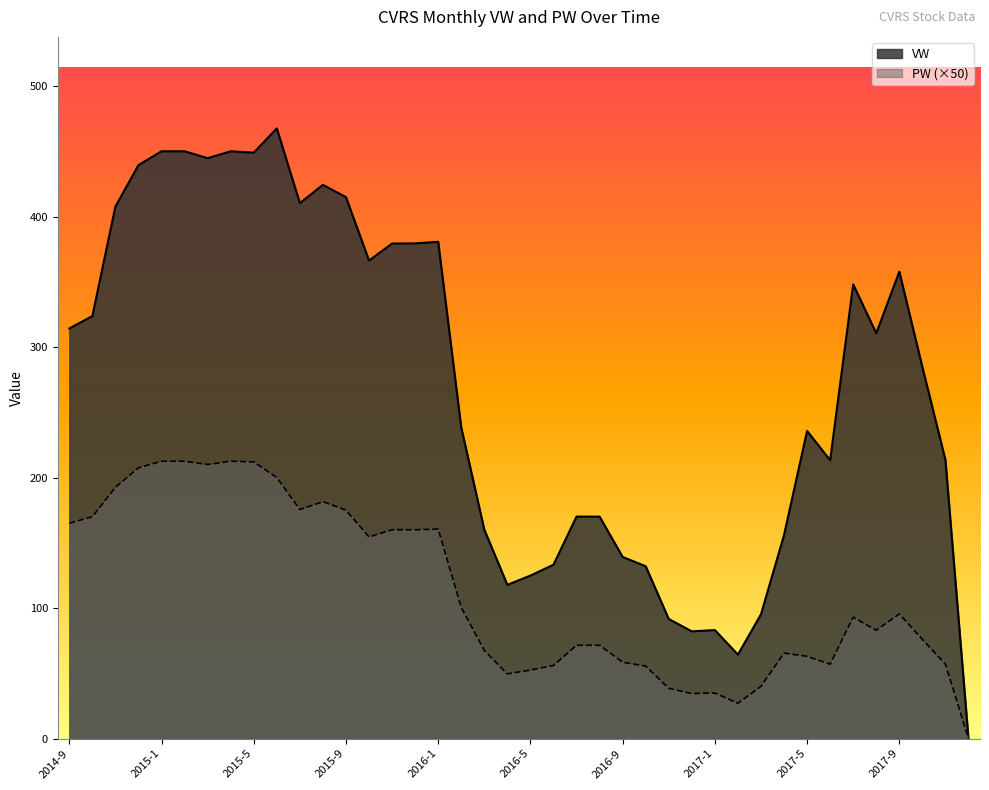

What is the difference between the highest and lowest values at 2017-6?

156.3